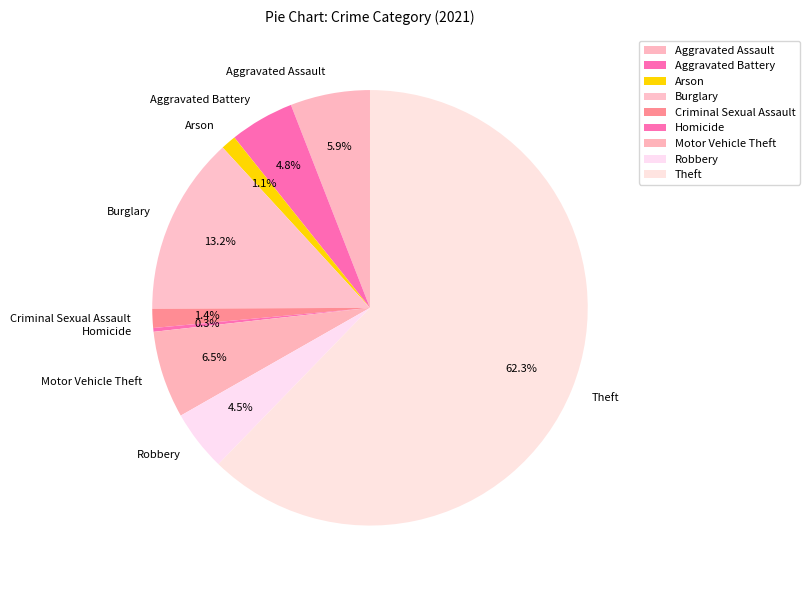

Between Arson and Homicide, which is larger?

Arson